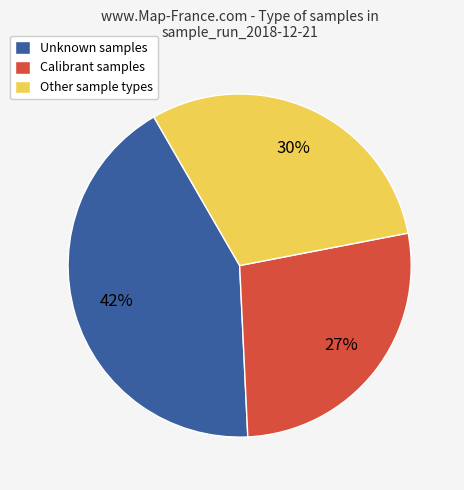

To the nearest percent, what percentage of the pie is Other sample types?

30%